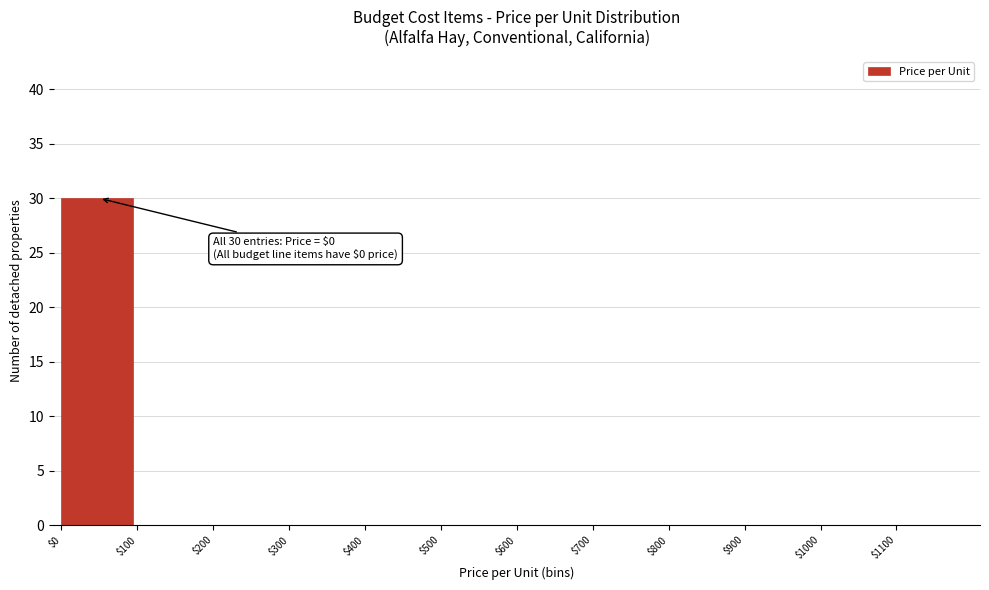

Which range on the x-axis has the tallest bar?

0 to 100